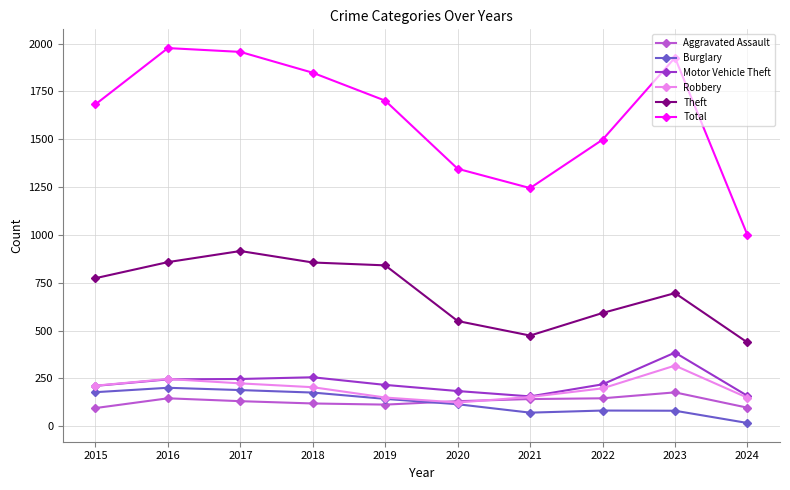

What are all the series names shown in the legend?

Aggravated Assault, Burglary, Motor Vehicle Theft, Robbery, Theft, Total